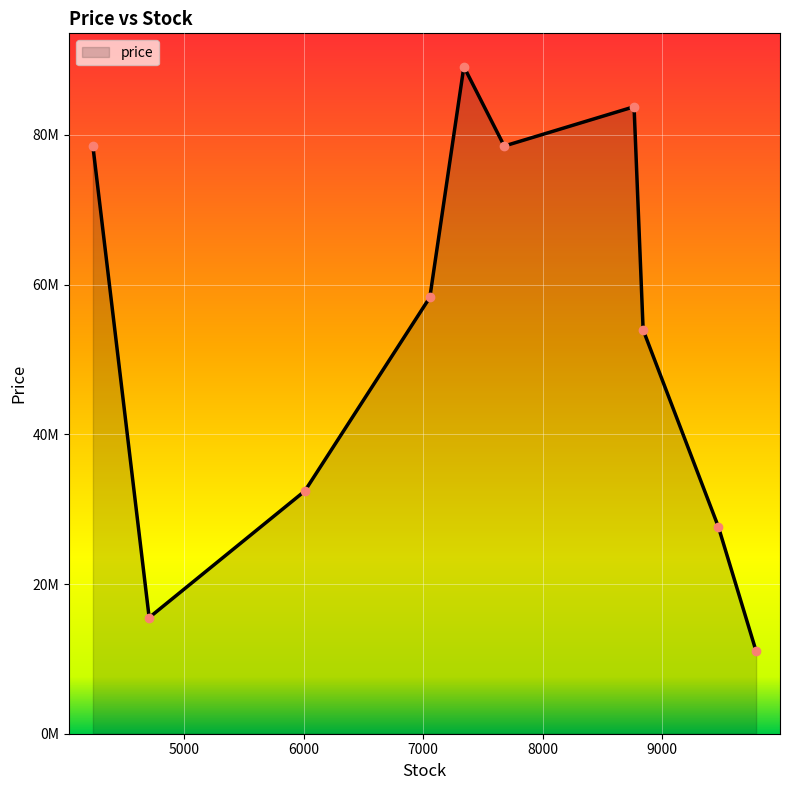

Where does the data first go above 58291002?

4234